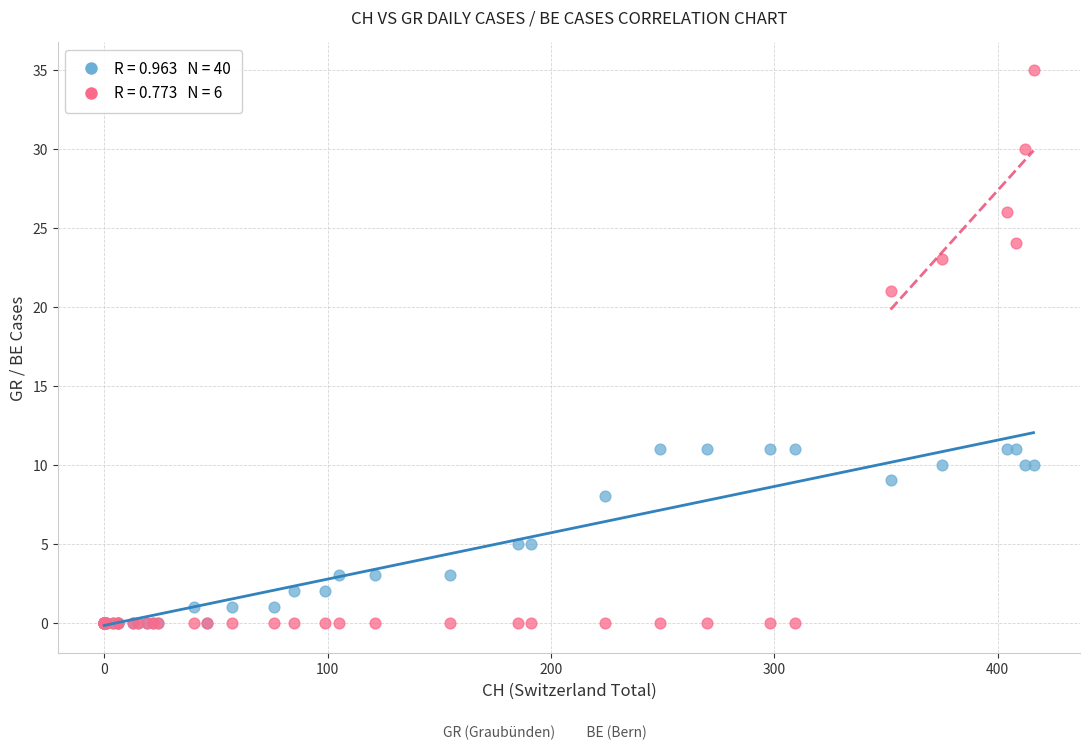

Across all series, what Y value is closest to 17?

21